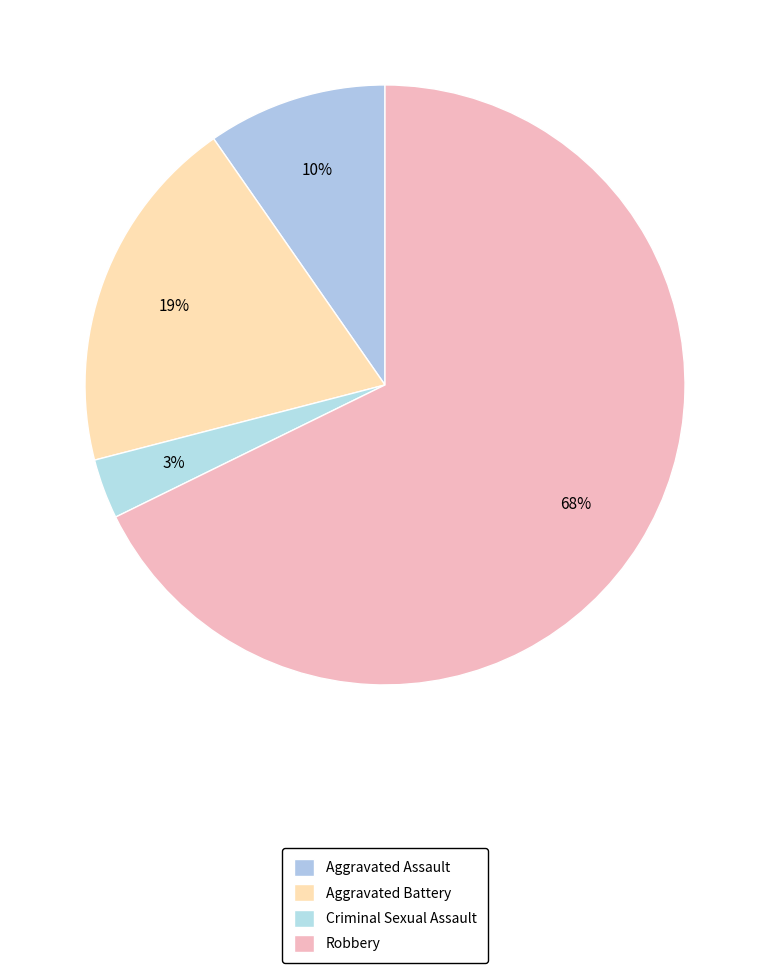

How many slices are in this pie chart?

4